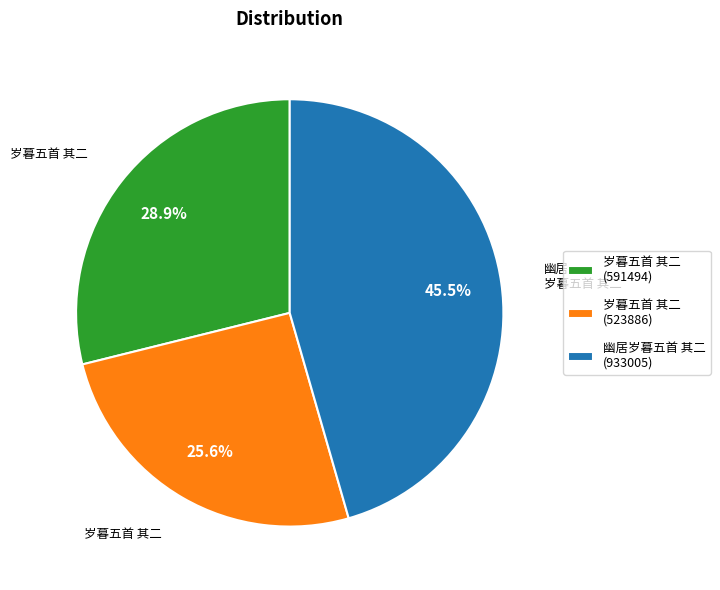

What is the largest slice in the pie chart?

幽居岁暮五首 其二 (933005)